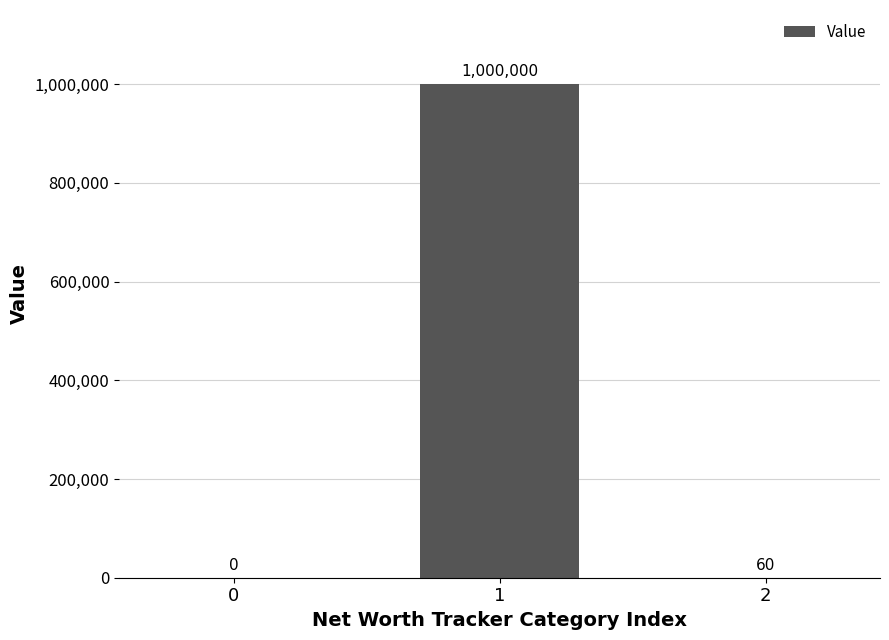

The value at 0 is -519773. True or false?

False